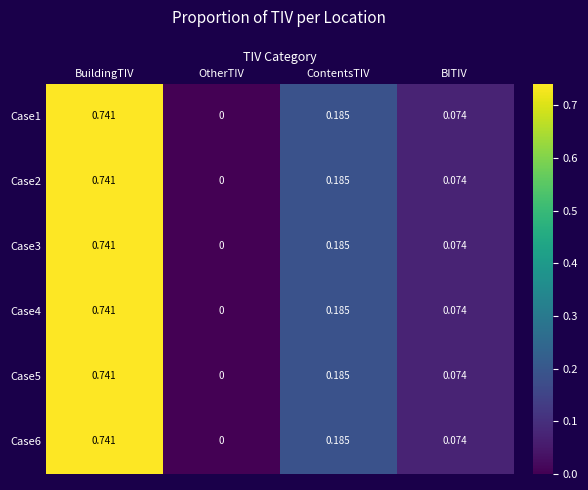

At which label is Case3 closest to 0?

OtherTIV